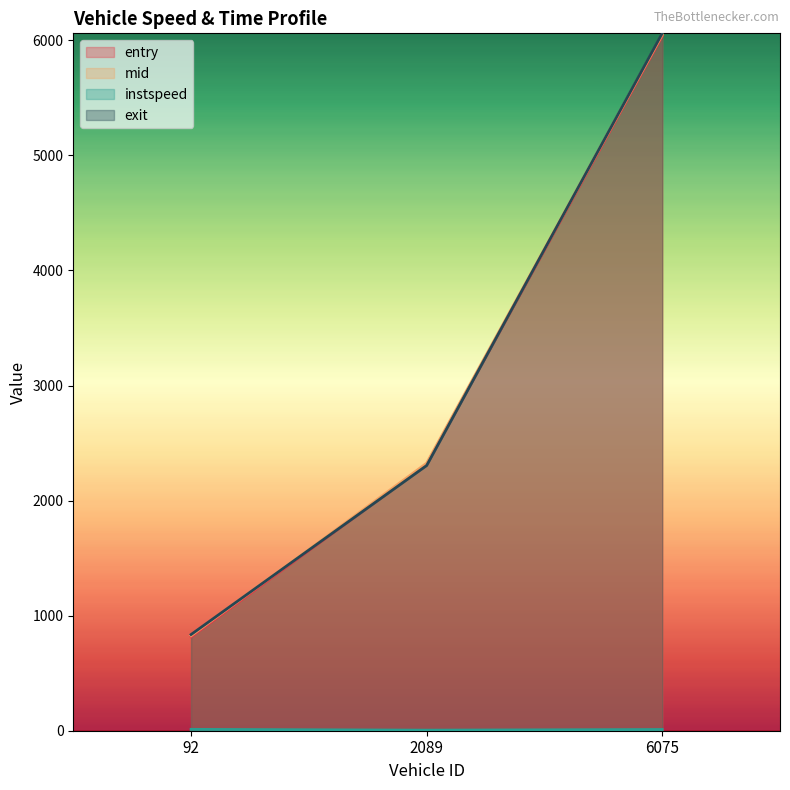

Does the chart display data point markers on the line(s)?

No